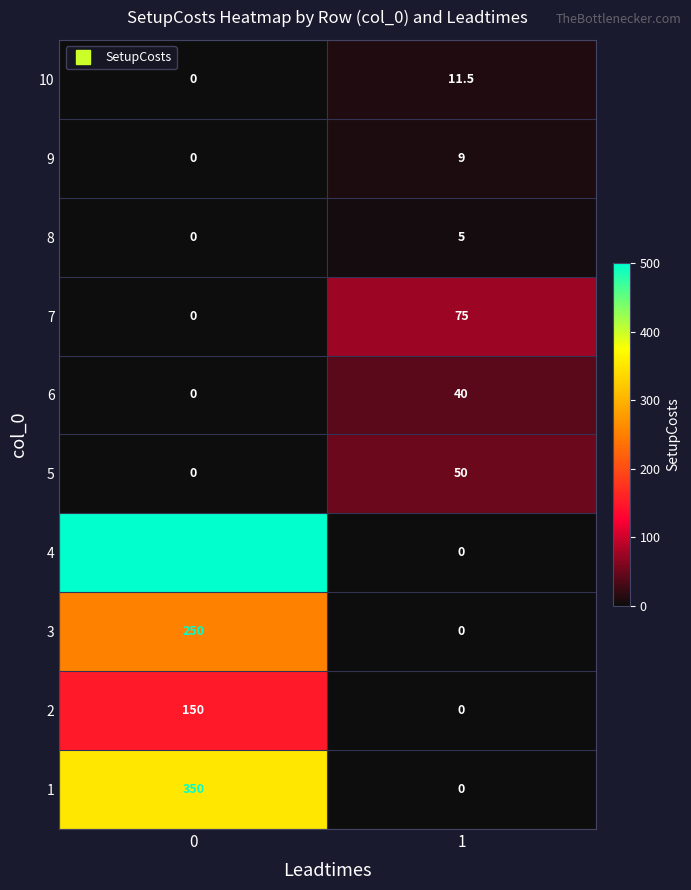

The value of 9 at 1 is 9.0. True or false?

True